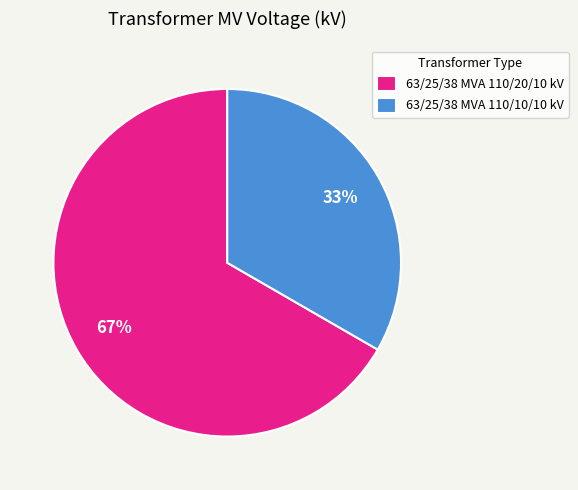

Between 63/25/38 MVA 110/20/10 kV and 63/25/38 MVA 110/10/10 kV, which is larger?

63/25/38 MVA 110/20/10 kV